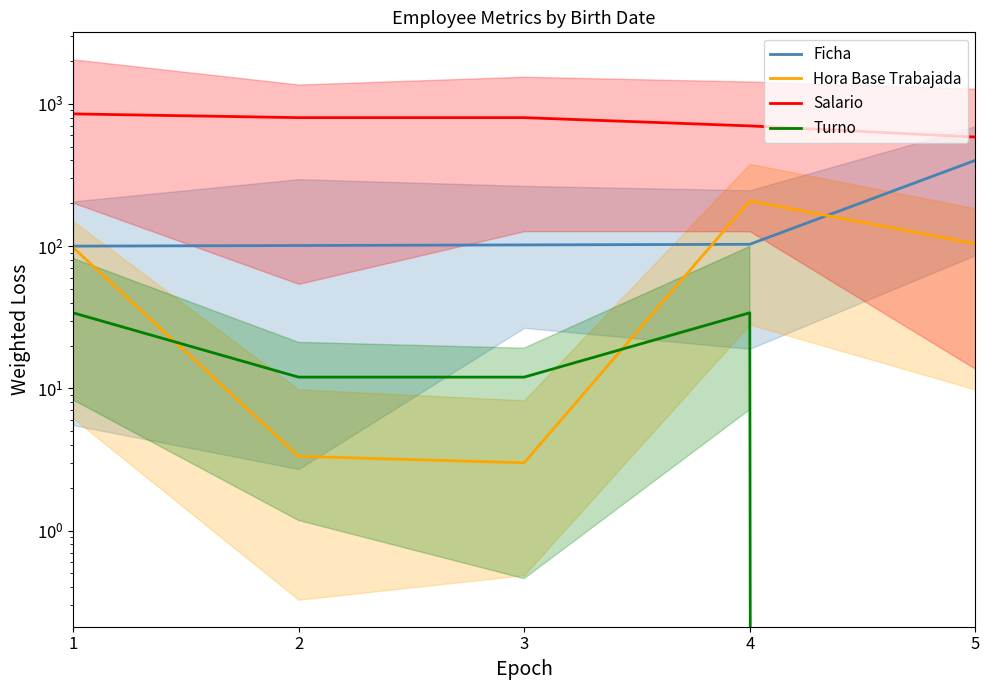

Is the value of Hora Base Trabajada at 1 greater than the value of Salario at 1?

No